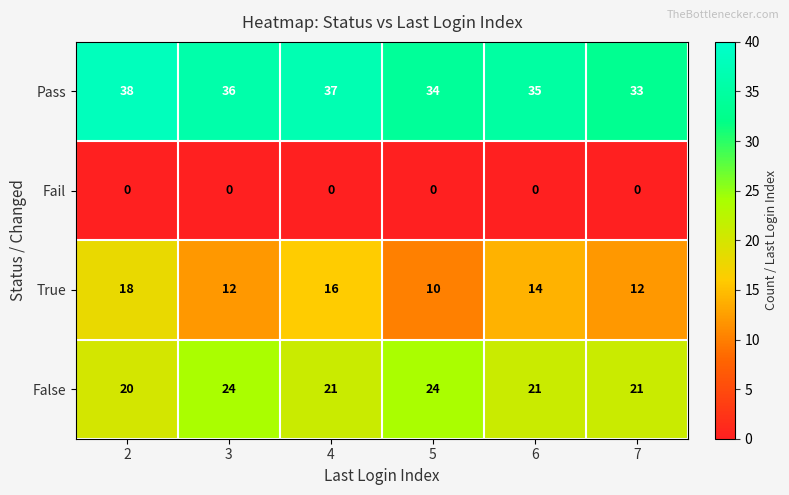

Reading right to left, extract all data points from this chart.

Pass: 33	35	34	37	36	38
Fail: 0	0	0	0	0	0
True: 12	14	10	16	12	18
False: 21	21	24	21	24	20